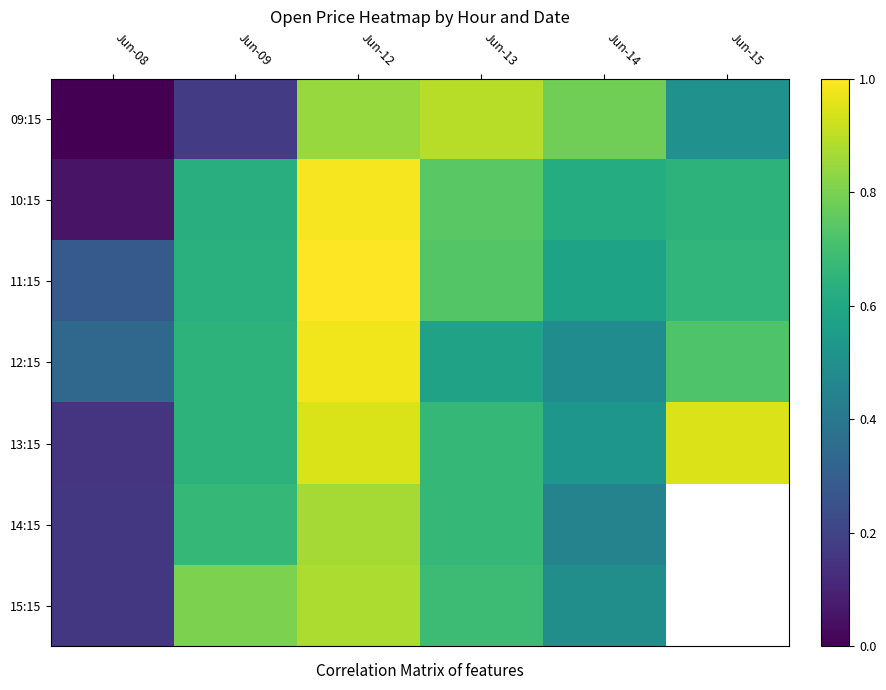

True or false: 12:15 has a value of 0.5 at Jun-08.

False